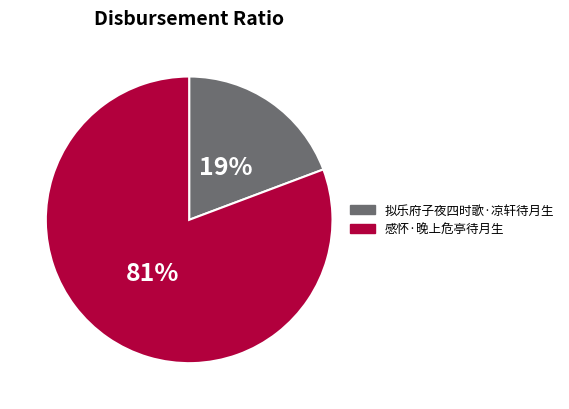

Is it true that 感怀·晚上危亭待月生 is 69% of the pie?

False